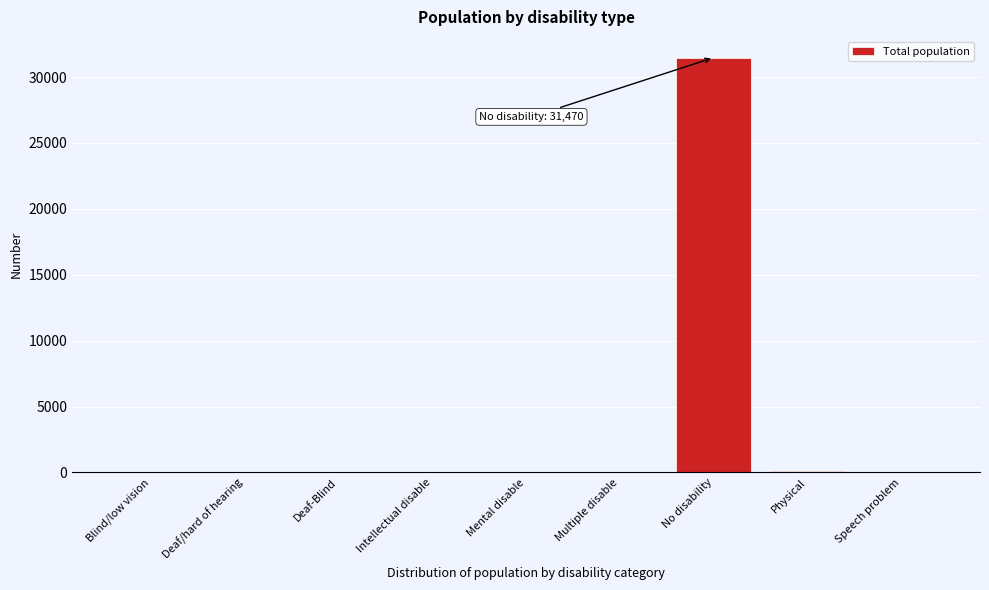

At which category does the chart reach its peak across all series?

No disability